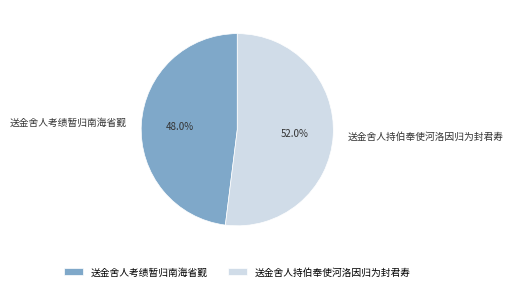

Between 送金舍人持伯奉使河洛因归为封君寿 and 送金舍人考绩暂归南海省觐, which is larger?

送金舍人持伯奉使河洛因归为封君寿